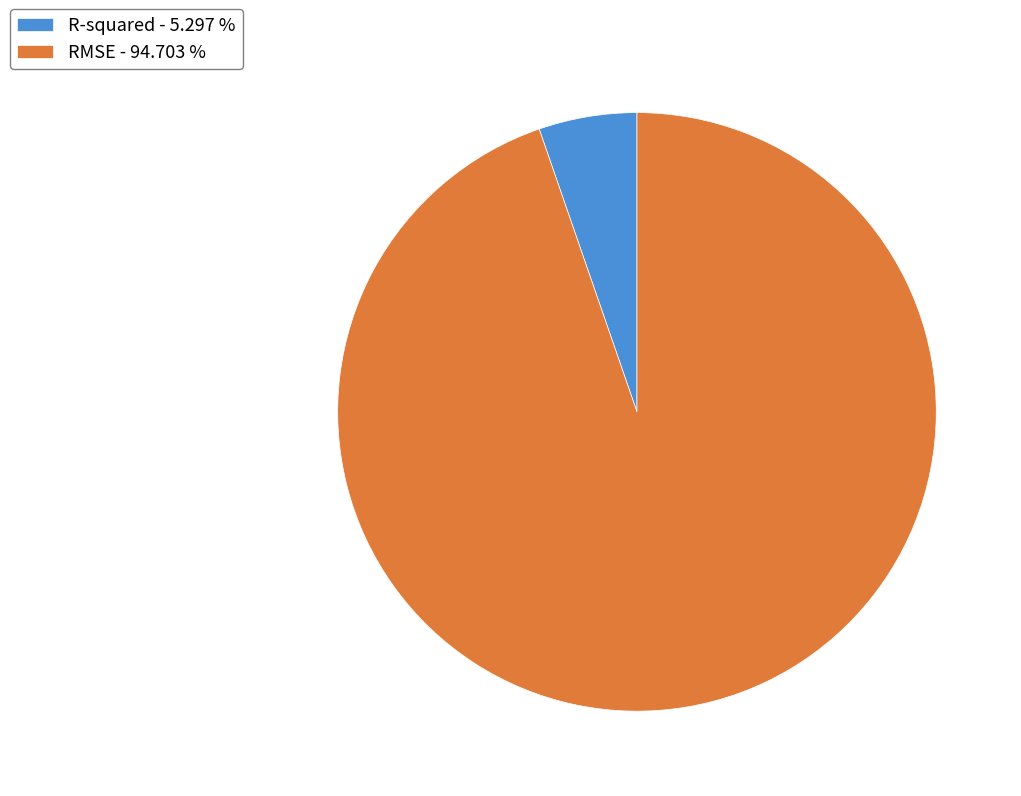

What is the largest slice in the pie chart?

RMSE